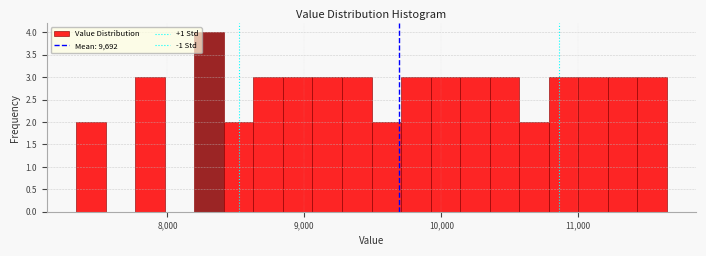

Around what value on the x-axis is the tallest bar? Give the approximate position of its centre, as read against the axis.

8300